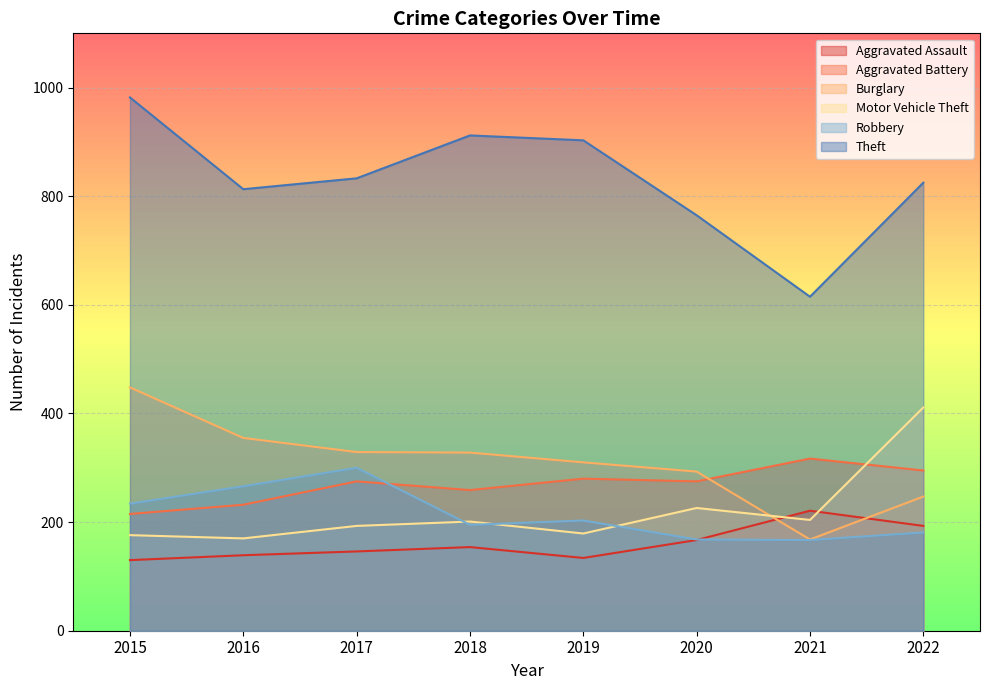

What is the approximate value of Aggravated Battery at 2015, to the nearest 5?

215